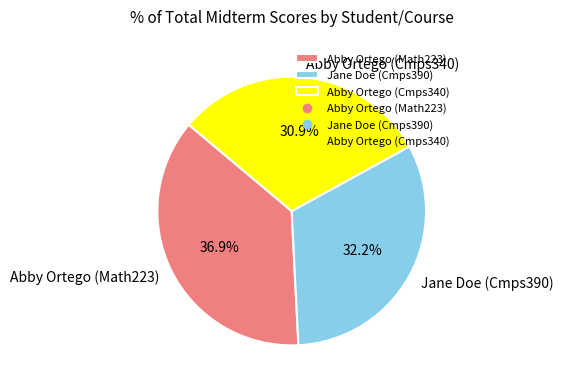

What is the ratio of the value at Abby Ortego (Math223) to the value at Abby Ortego (Cmps340)?

1.2